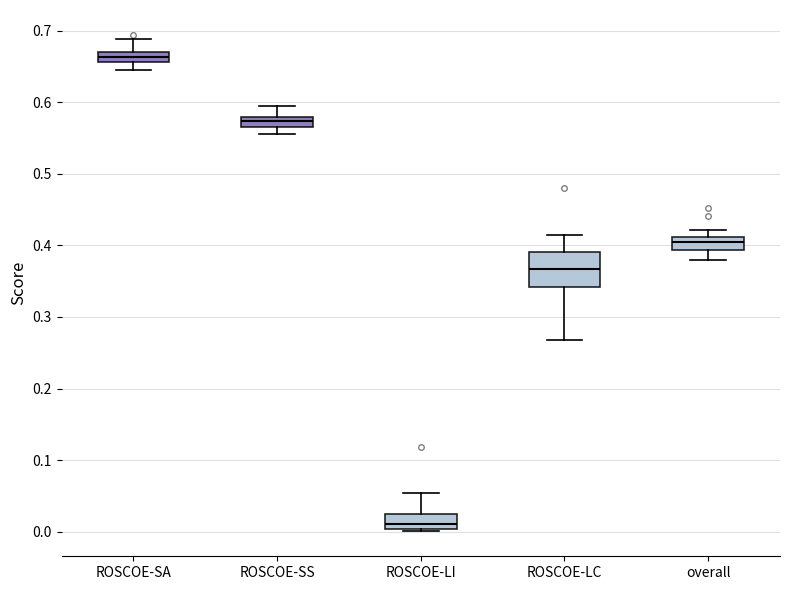

Where is the upper edge of the box for ROSCOE-LI on the y-axis? The values are not printed on the chart, so give them approximately, as read against the axis.

0.02